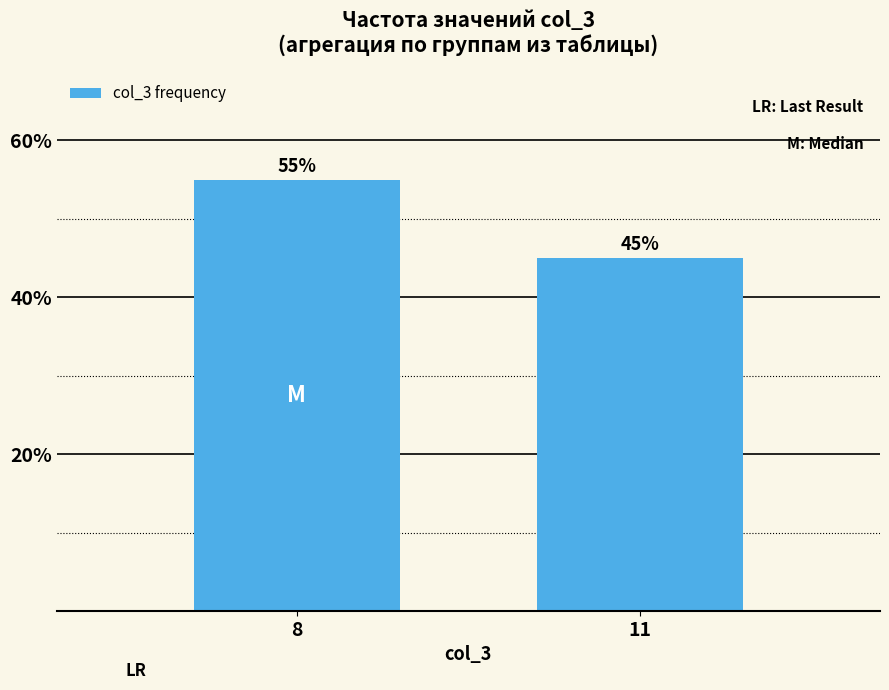

What is the change in value from 8 to 11?

-10